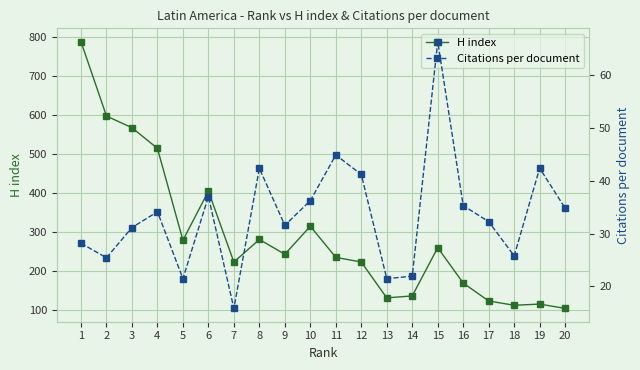

Rank the series by their average value, from highest to lowest.

H index, Citations per document